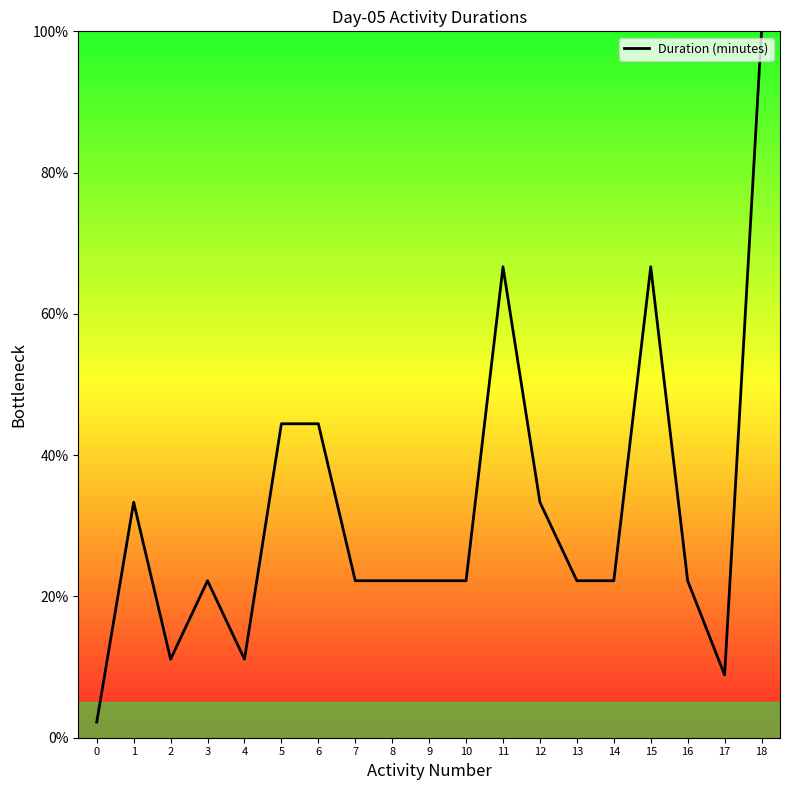

The chart shows a value of 34.9 at 8. True or false?

False